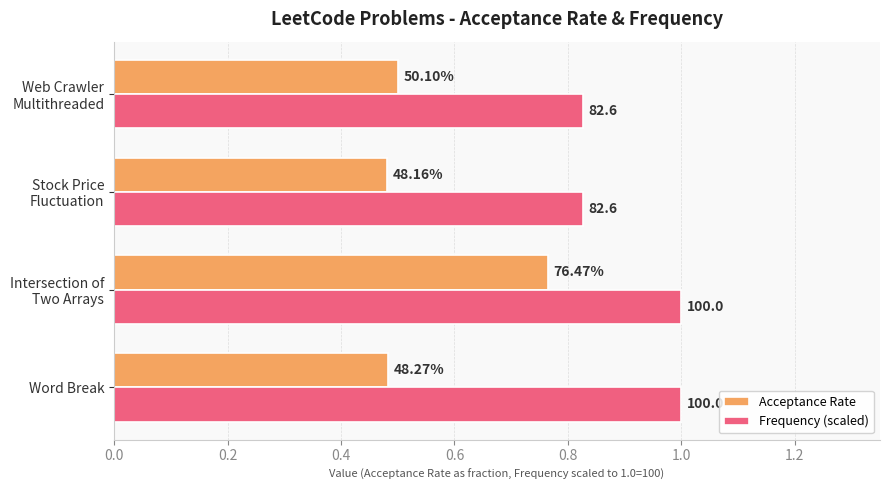

What are all the series names shown in the legend?

Acceptance Rate, Frequency (scaled)